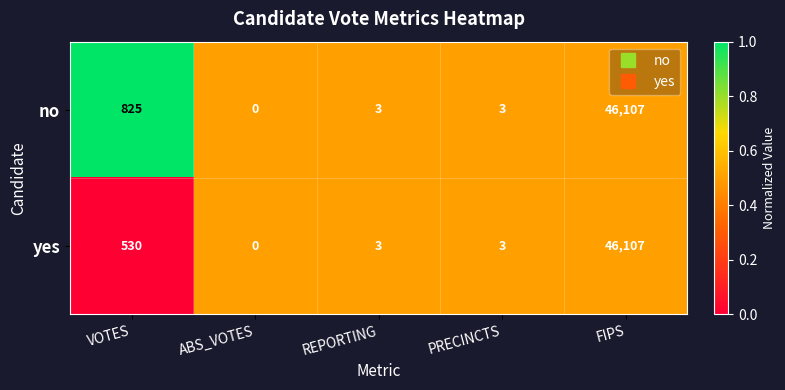

The no series shows 64044 at FIPS. True or false?

False